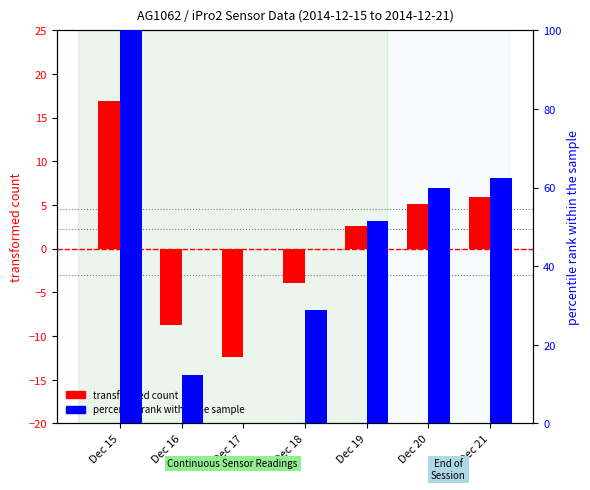

Reading left to right, what are all the values shown in this chart?

transformed count: Dec 15=16.9	Dec 16=-8.8	Dec 17=-12.4	Dec 18=-3.9	Dec 19=2.7	Dec 20=5.1	Dec 21=5.9
percentile rank within the sample: Dec 15=100.0	Dec 16=12.3	Dec 17=0.0	Dec 18=29.0	Dec 19=51.4	Dec 20=59.8	Dec 21=62.4